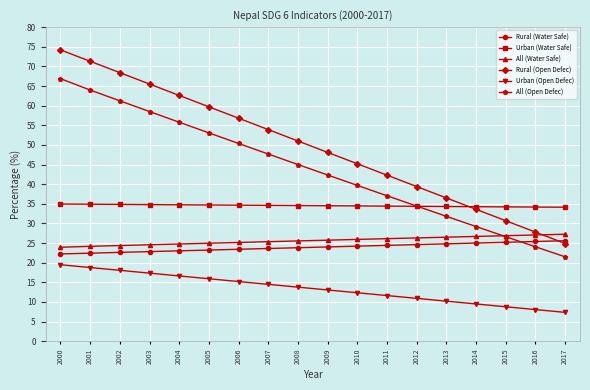

At how many categories does at least one series exceed 23?

18